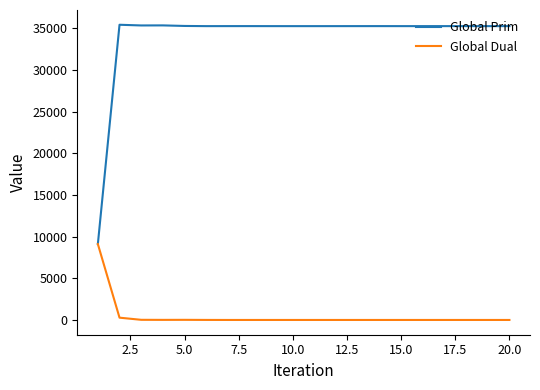

Rank the series by their average value, from lowest to highest.

Global Dual, Global Prim